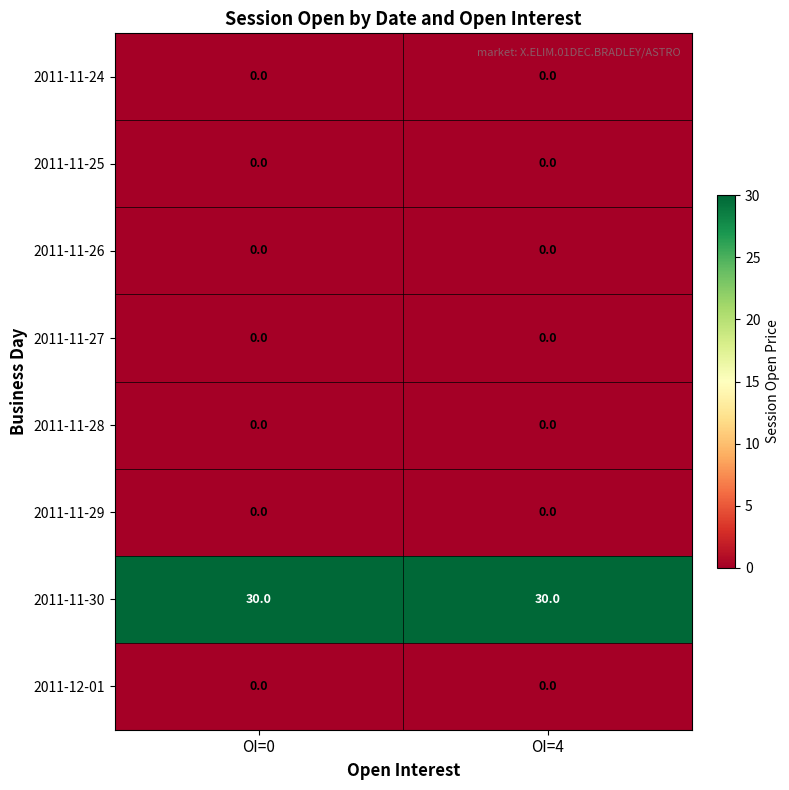

Reading right to left, what are all the values shown in this chart?

2011-11-24: 0	0
2011-11-25: 0	0
2011-11-26: 0	0
2011-11-27: 0	0
2011-11-28: 0	0
2011-11-29: 0	0
2011-11-30: 30	30
2011-12-01: 0	0